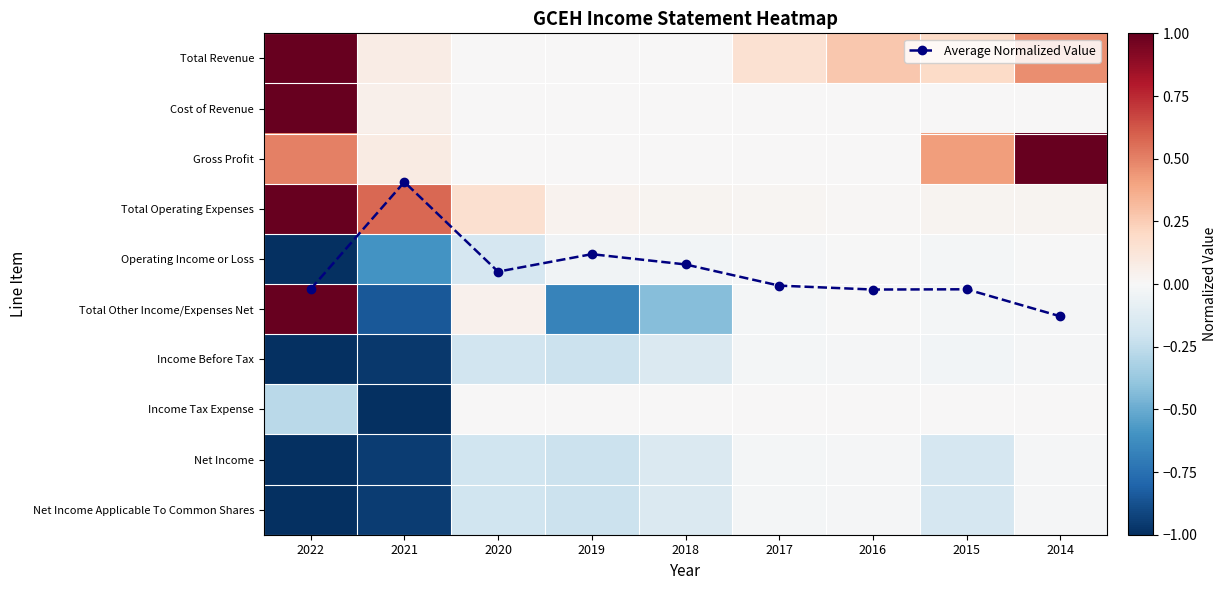

Between 2017 and 2016, which series saw the biggest shift?

Total Revenue